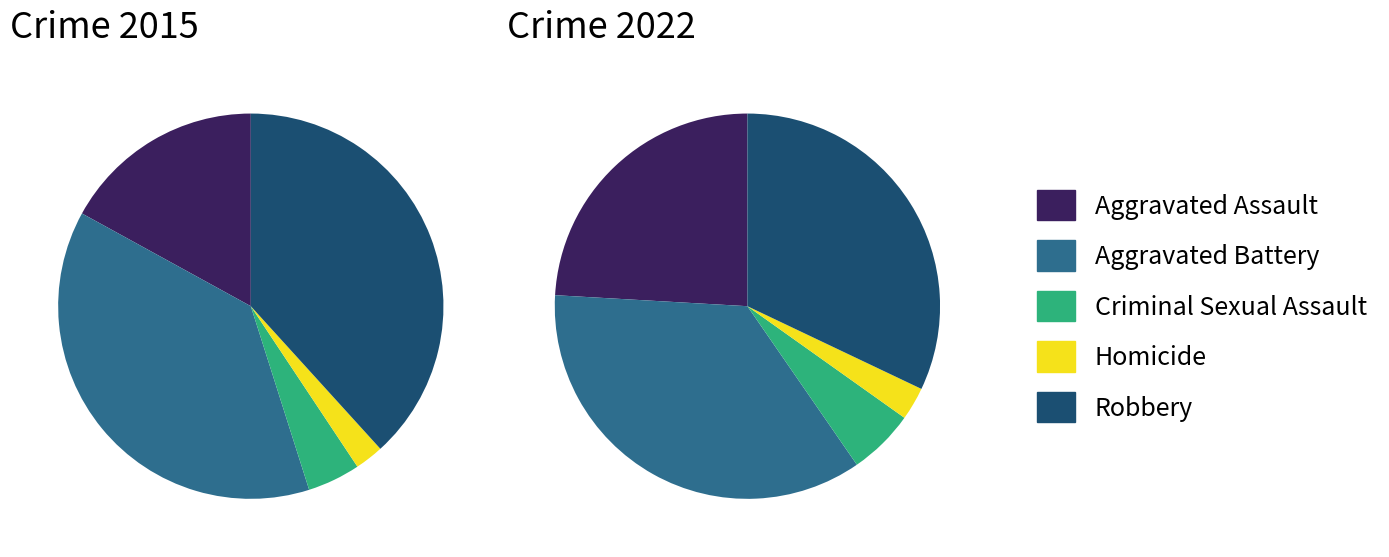

How many slices are in this pie chart?

5